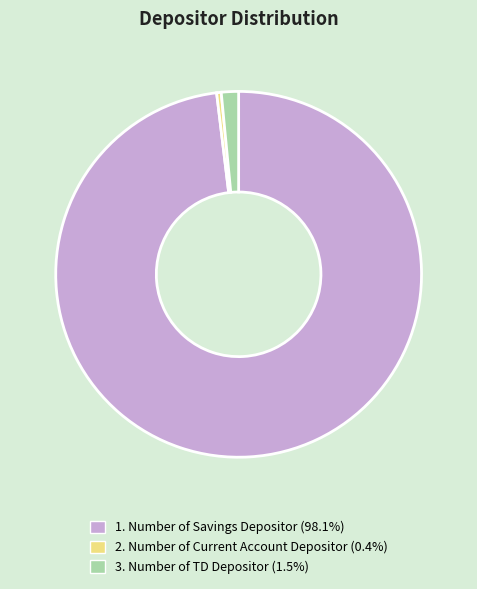

Combined, do 1. Number of Savings Depositor and 3. Number of TD Depositor account for over 50%?

Yes